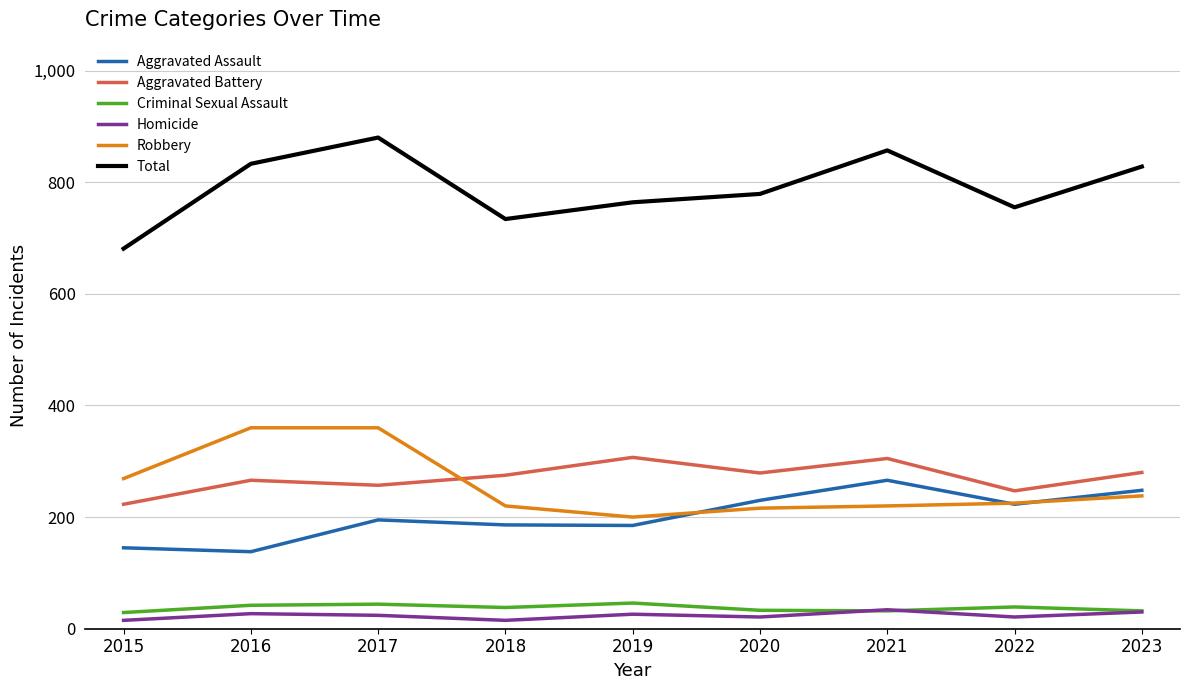

True or false: Aggravated Battery and Criminal Sexual Assault intersect in this chart.

False